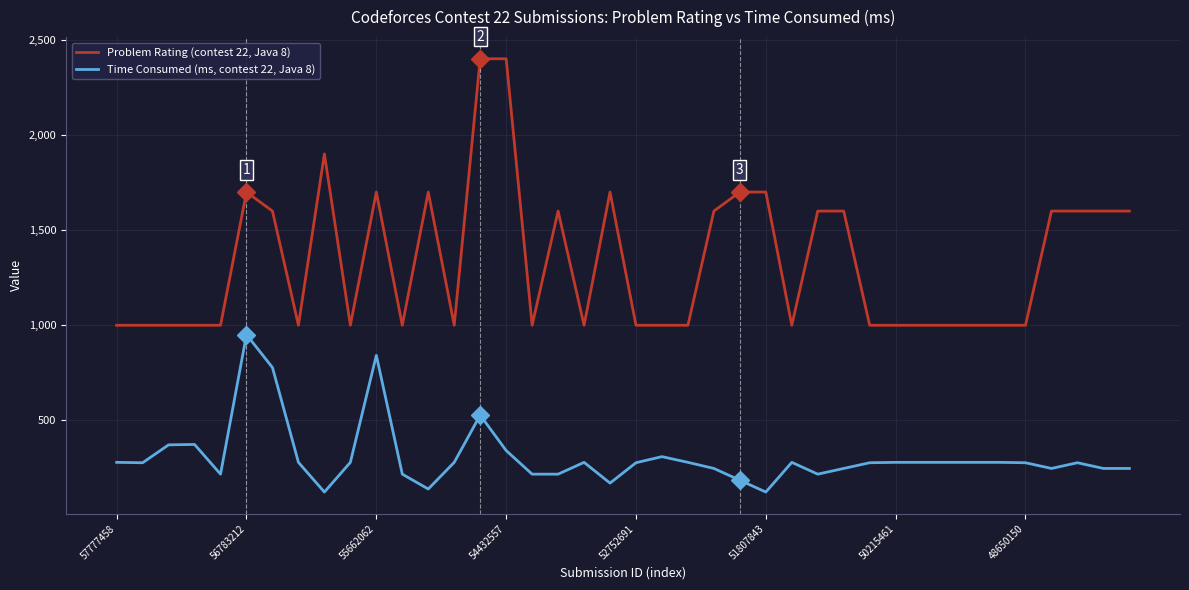

Which series has the largest range (max minus min)?

Problem Rating (contest 22, Java 8)